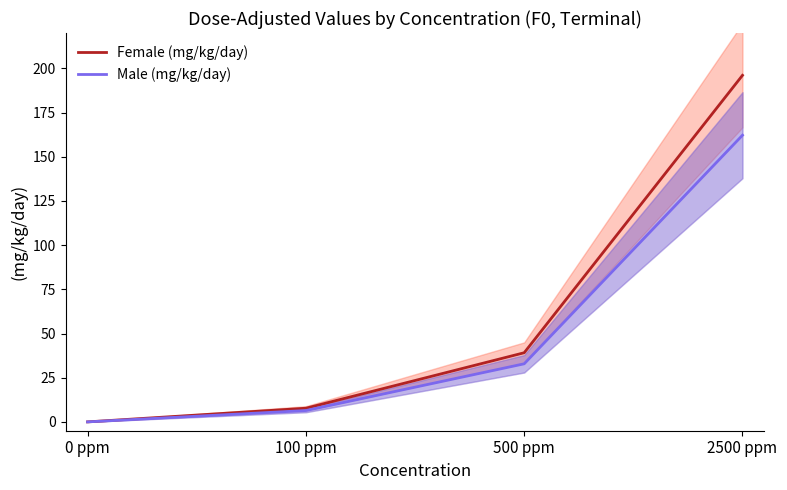

Reading left to right, transcribe all the data shown in this chart.

Female (mg/kg/day): 0 ppm=0.0	100 ppm=7.7	500 ppm=39.1	2500 ppm=196.1
Male (mg/kg/day): 0 ppm=0.0	100 ppm=6.4	500 ppm=32.9	2500 ppm=162.2